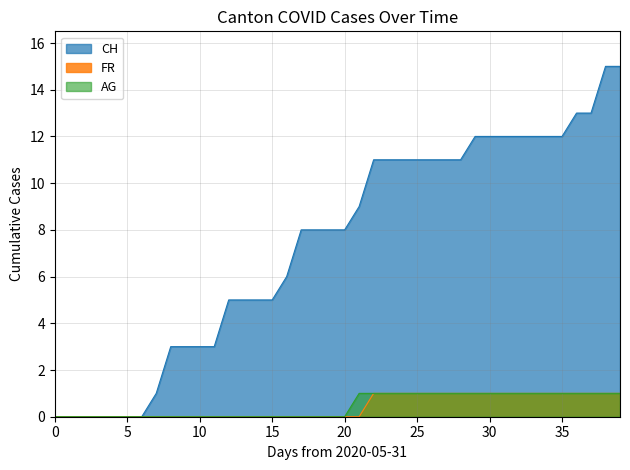

How many lines are shown in the chart?

3